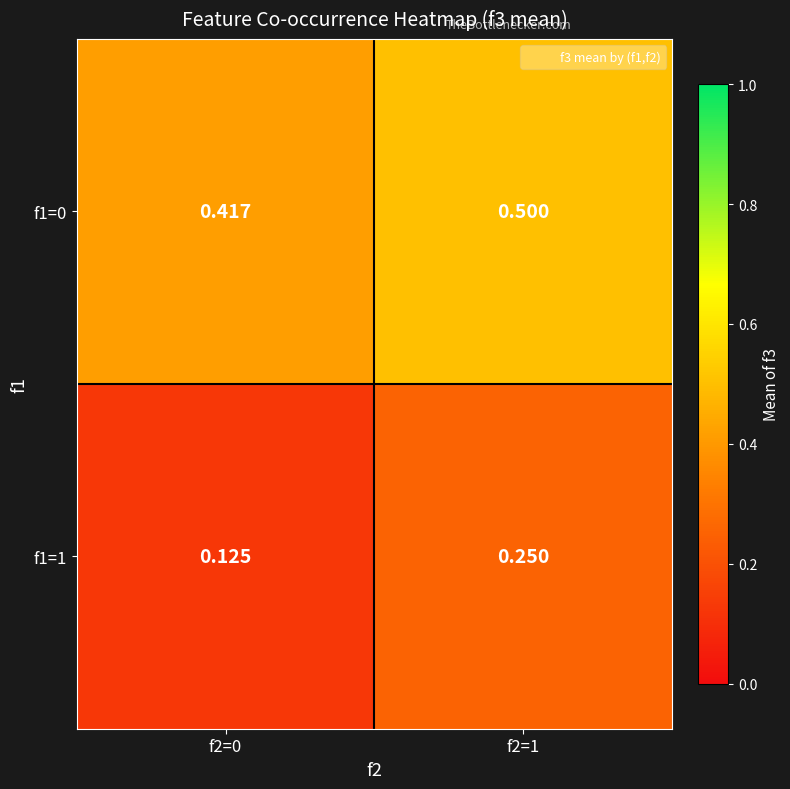

What is the total value across all series at f2=0?

0.5